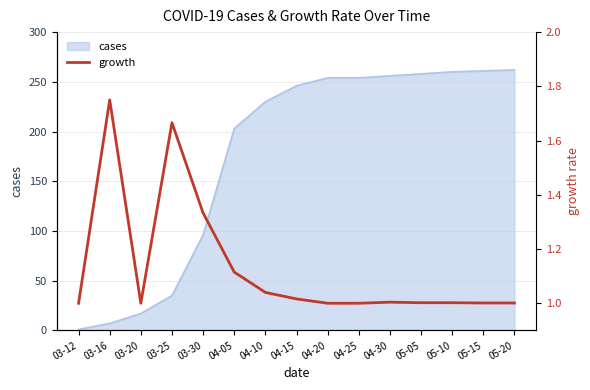

What is the highest value of the cases series?

262